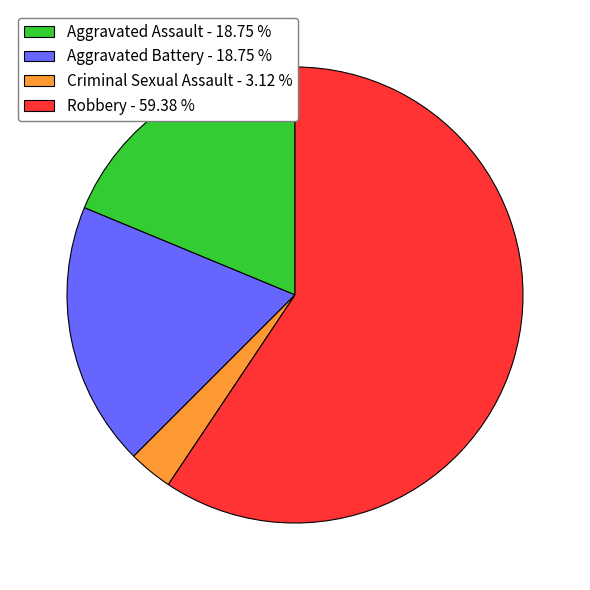

Is there a majority slice in this chart?

Yes